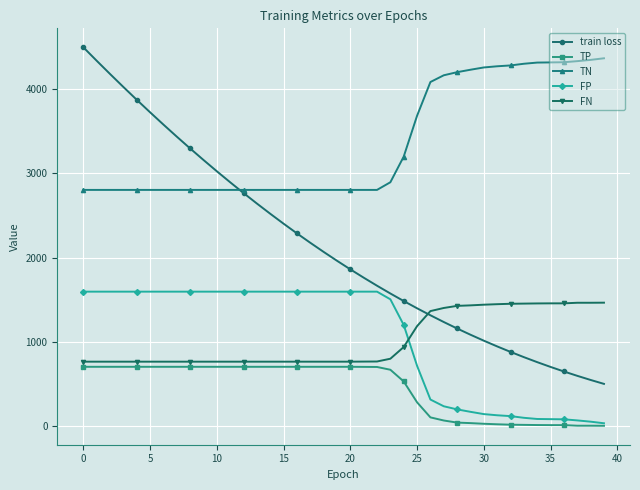

True or false: TN and TP cross at least once.

False